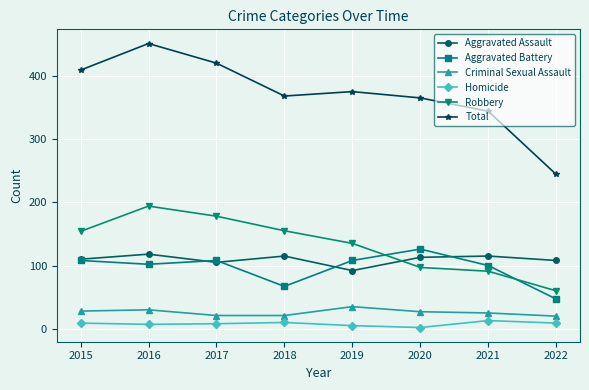

Is it true that Homicide equals 8 at 2017?

True